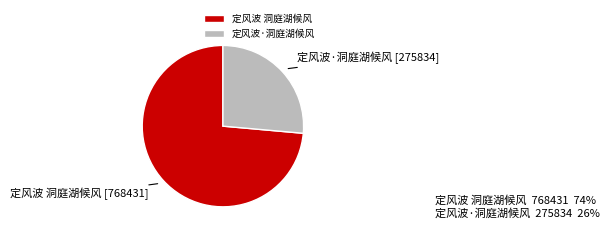

How many slices are in this pie chart?

2